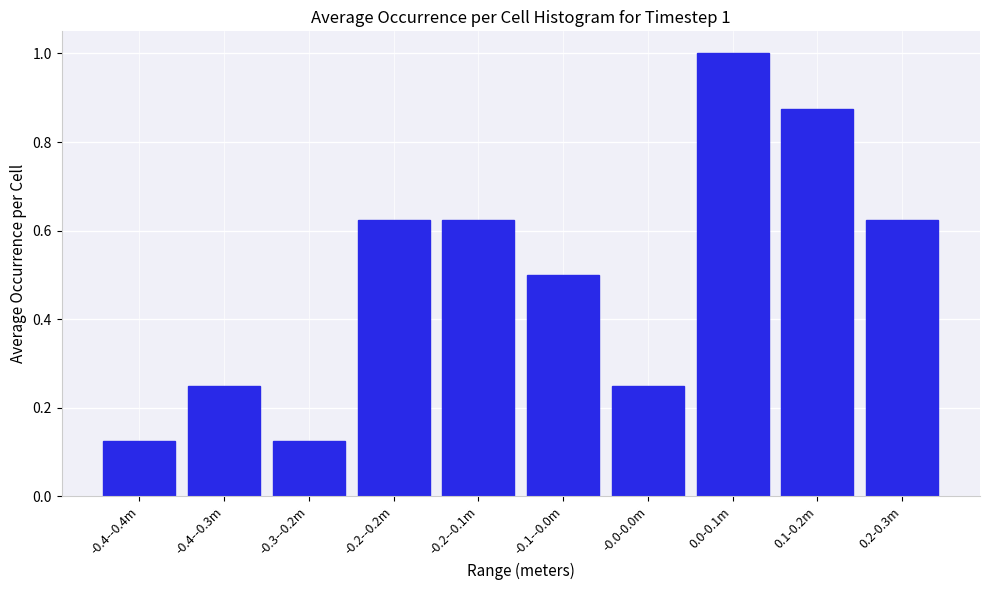

What is the greatest value displayed?

1.0